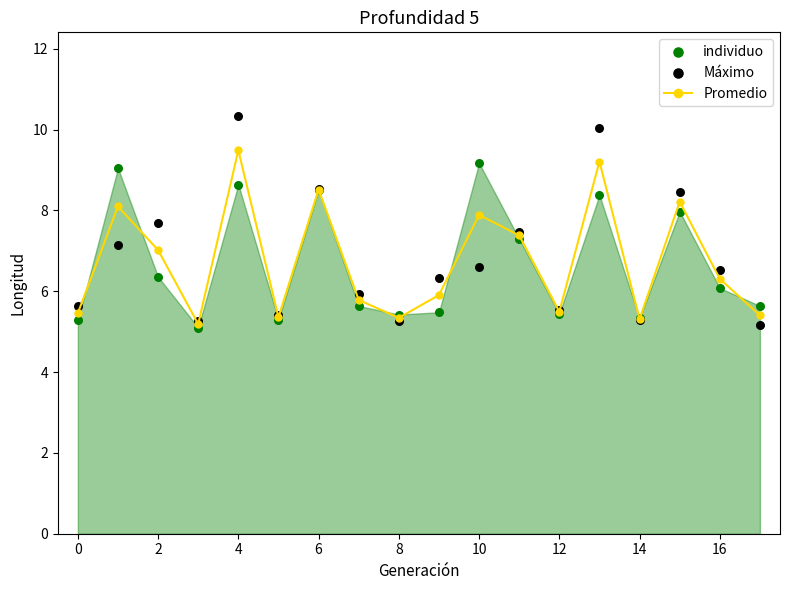

Which series has the largest total across all categories?

Máximo